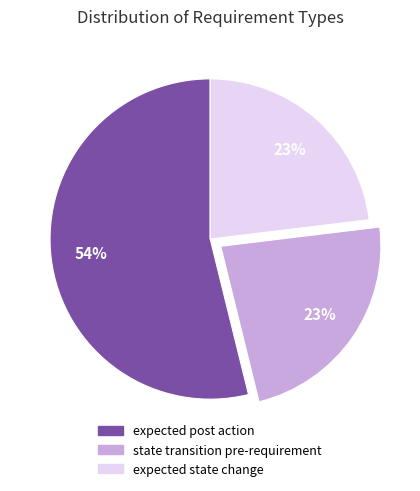

Approximately how many times larger is the value at state transition pre-requirement compared to expected state change?

1.0